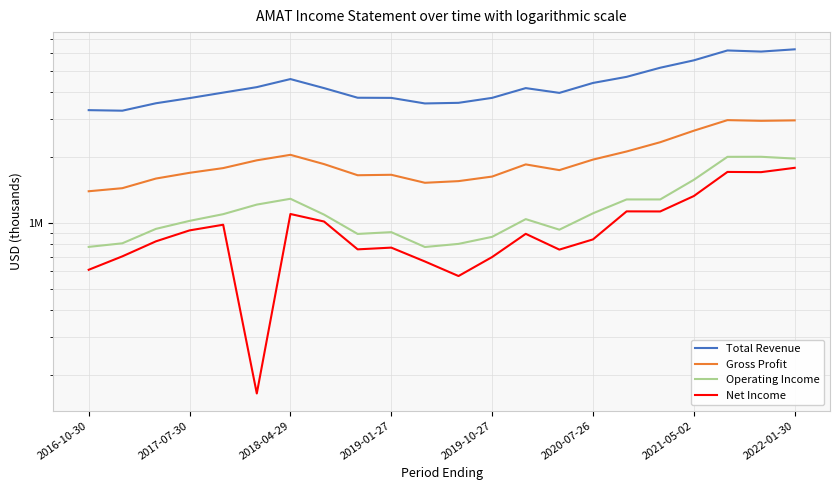

How many lines are shown in the chart?

4